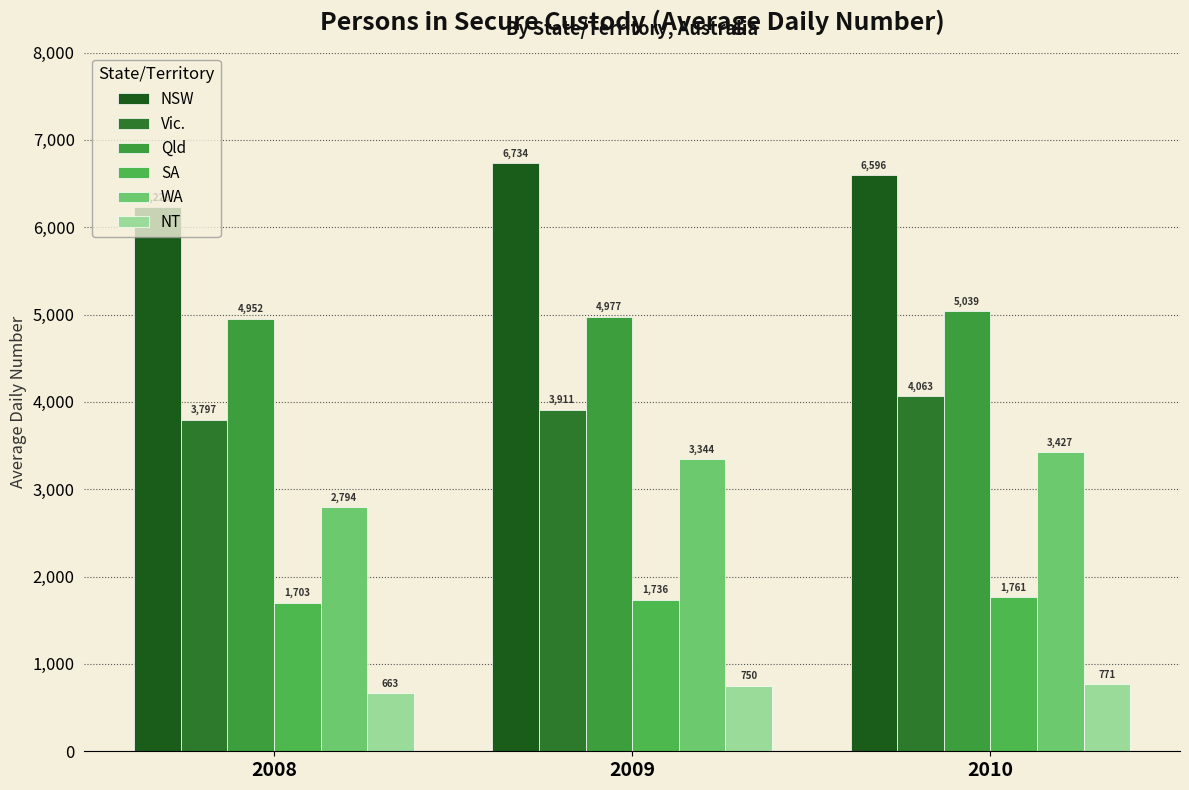

Which series changed the most between 2008 and 2010?

WA